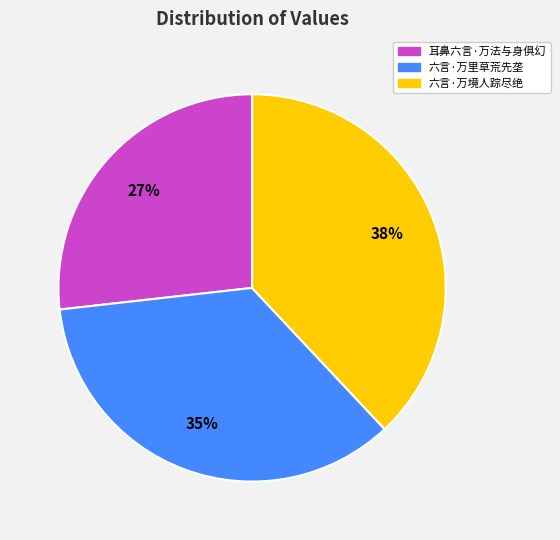

Does any single category account for the majority?

No